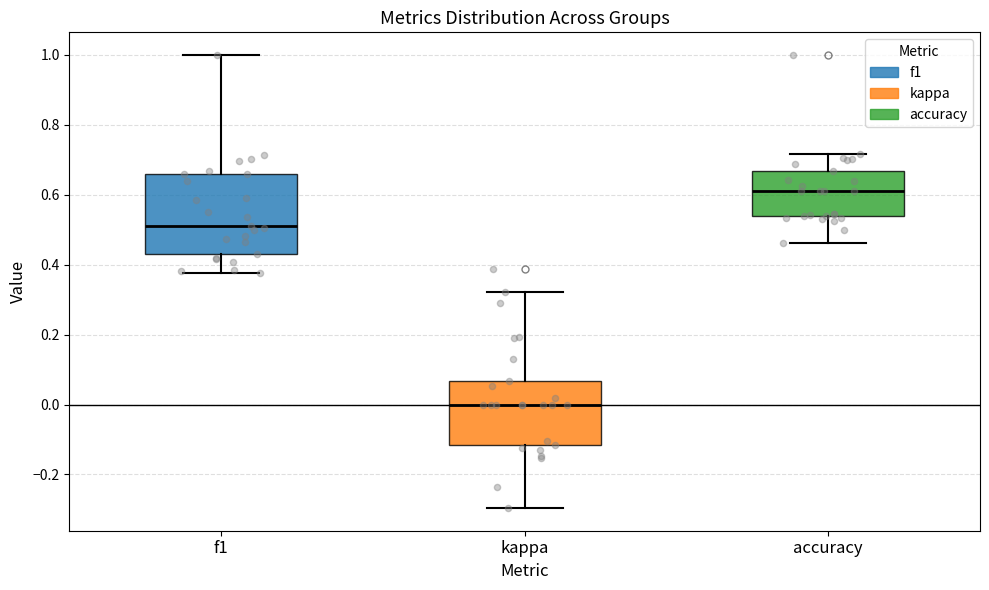

Which box has the highest median line?

accuracy